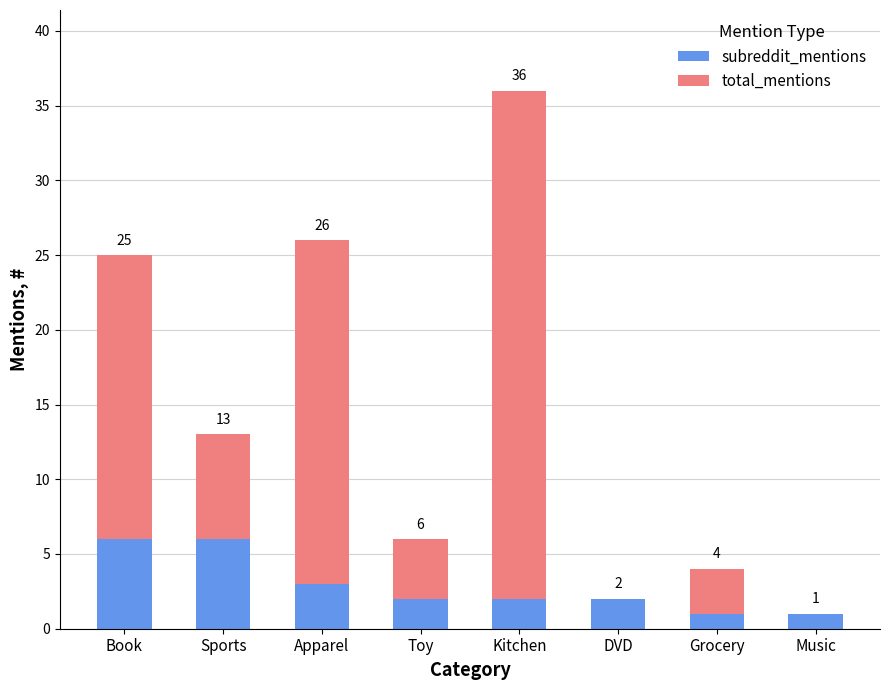

What is the total value across all series at Kitchen?

36